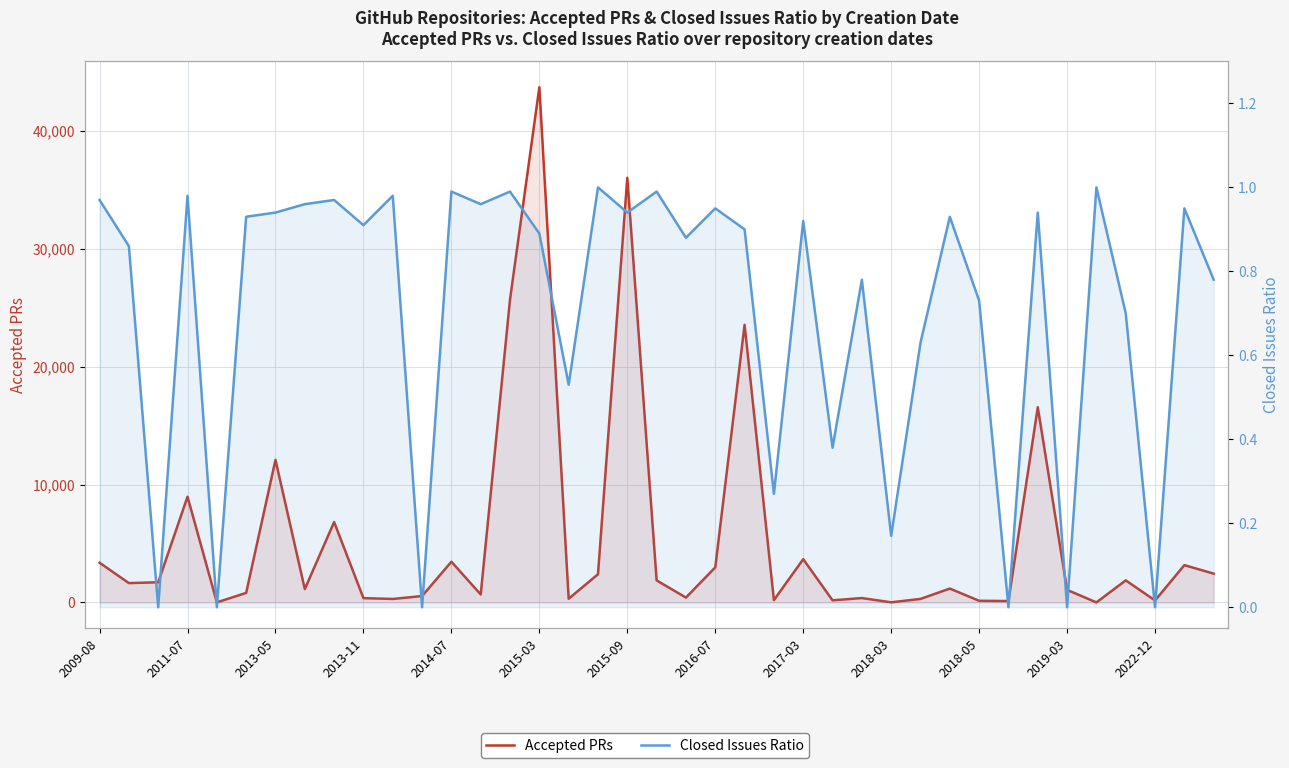

Does the chart have visible grid lines?

Yes